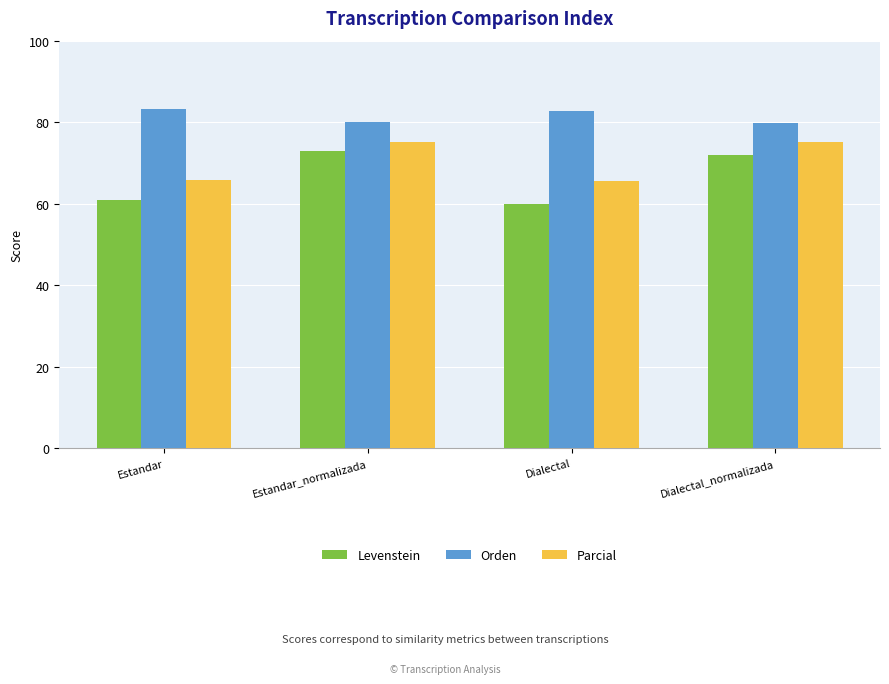

Is it true that Levenstein equals 59.9 at Dialectal?

True